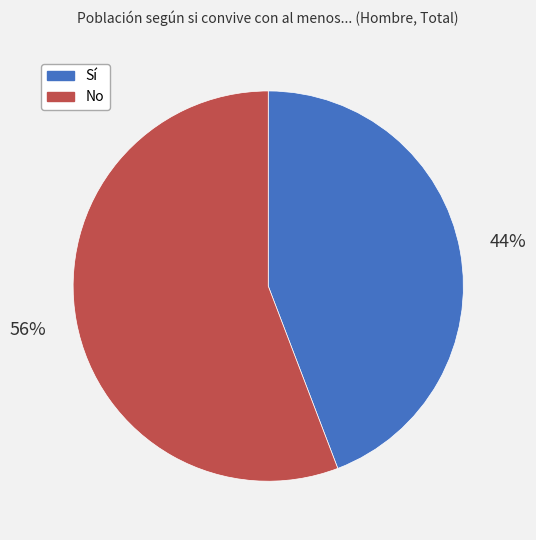

True or false: No accounts for 46% of the total.

False